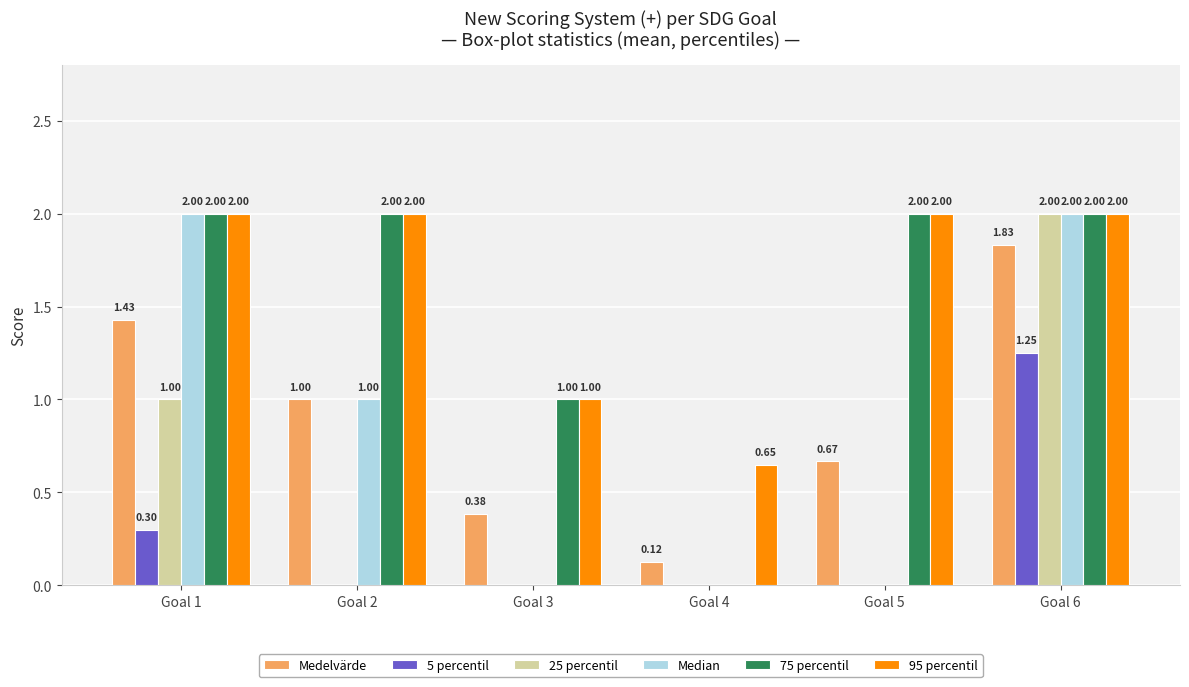

What is the sum of all 25 percentil values?

3.0